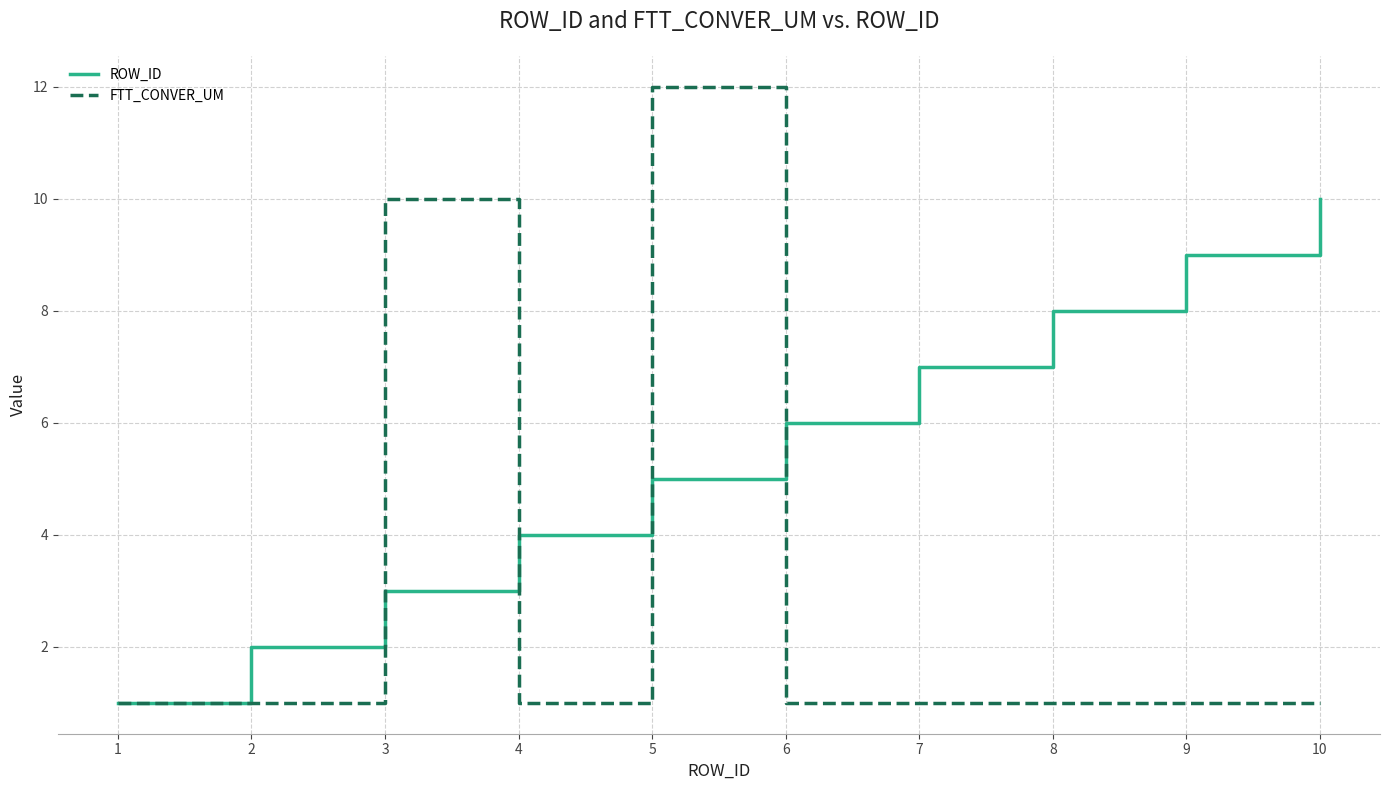

Count the ROW_ID values in the range 3 to 8.

6